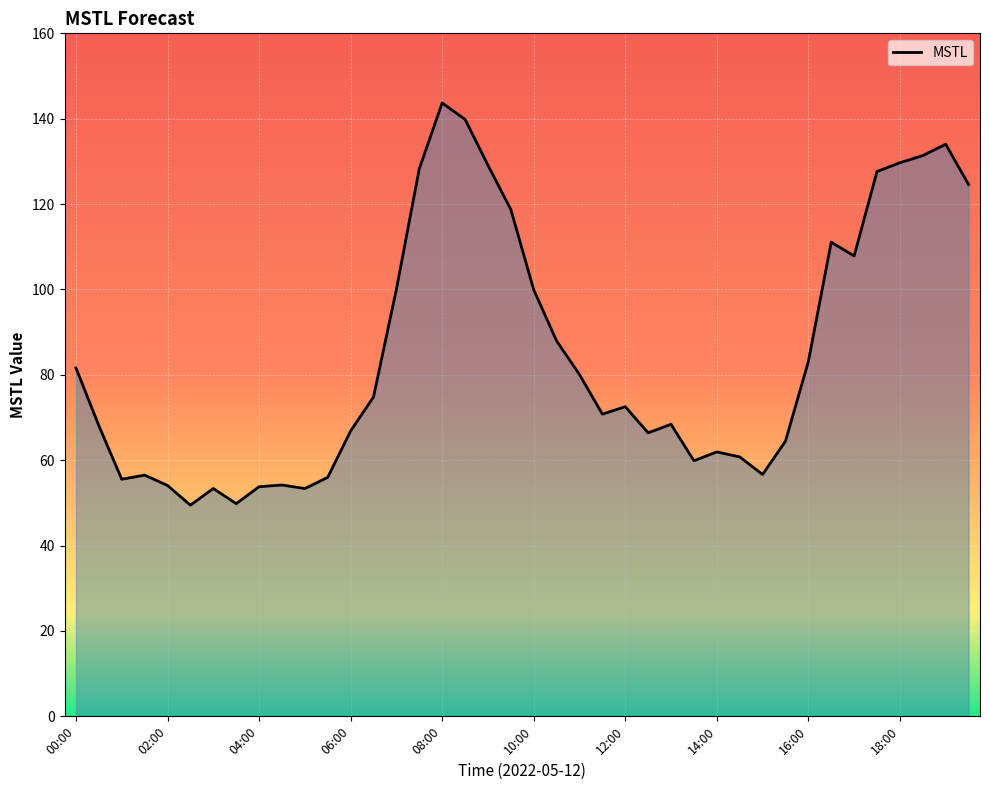

What is the difference between the maximum and minimum values?

94.2